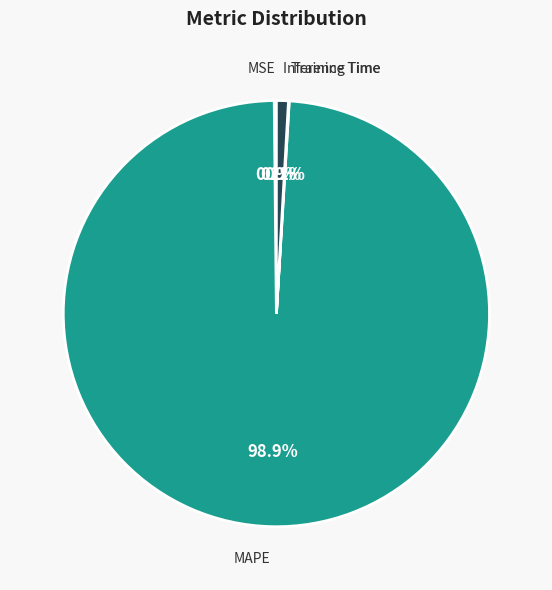

Which slice represents more than half of the pie?

MAPE